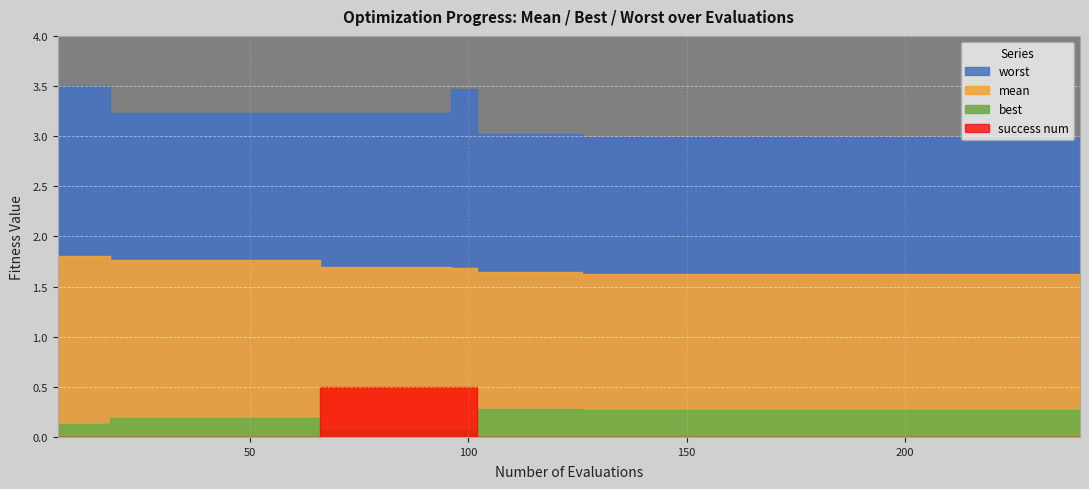

What is the approximate value of worst at best?

3.2